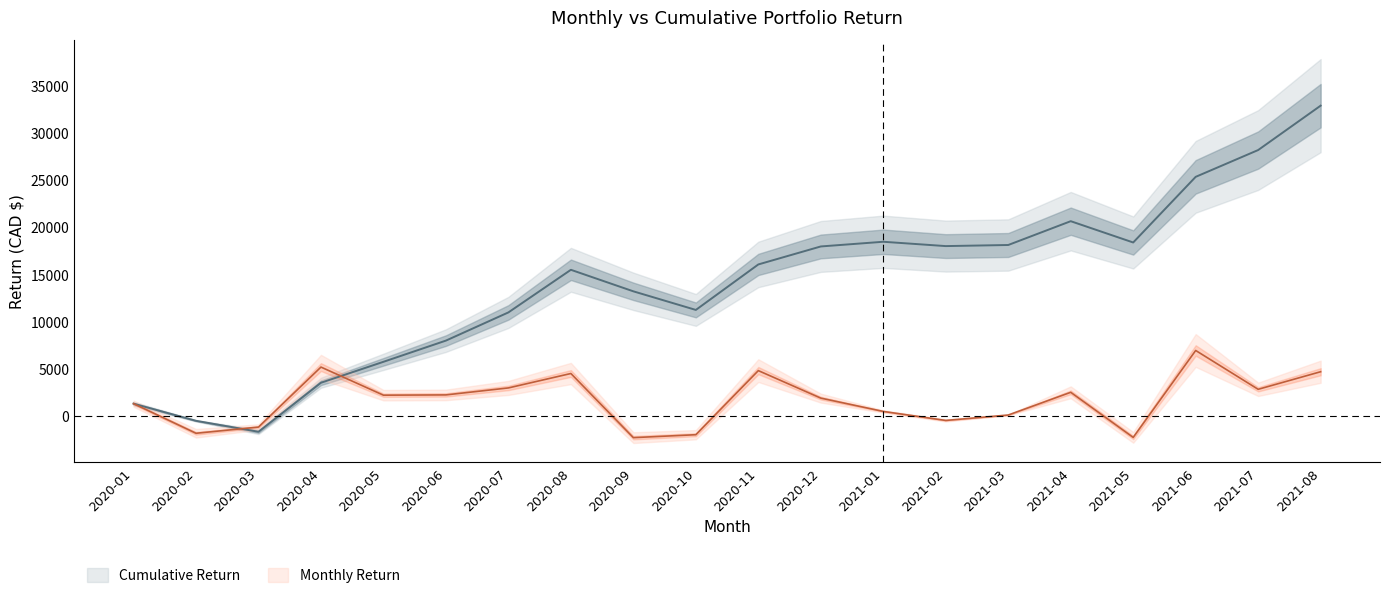

At 2021-05, list the series in order from smallest to largest.

Monthly Return, Cumulative Return